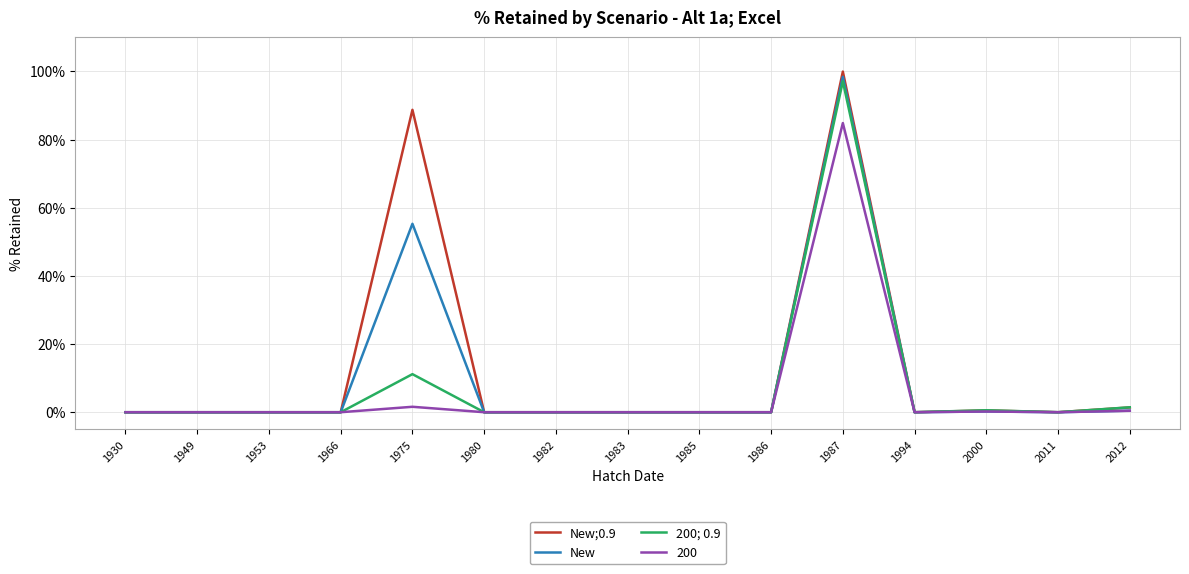

What are all the series names shown in the legend?

New;0.9, New, 200; 0.9, 200